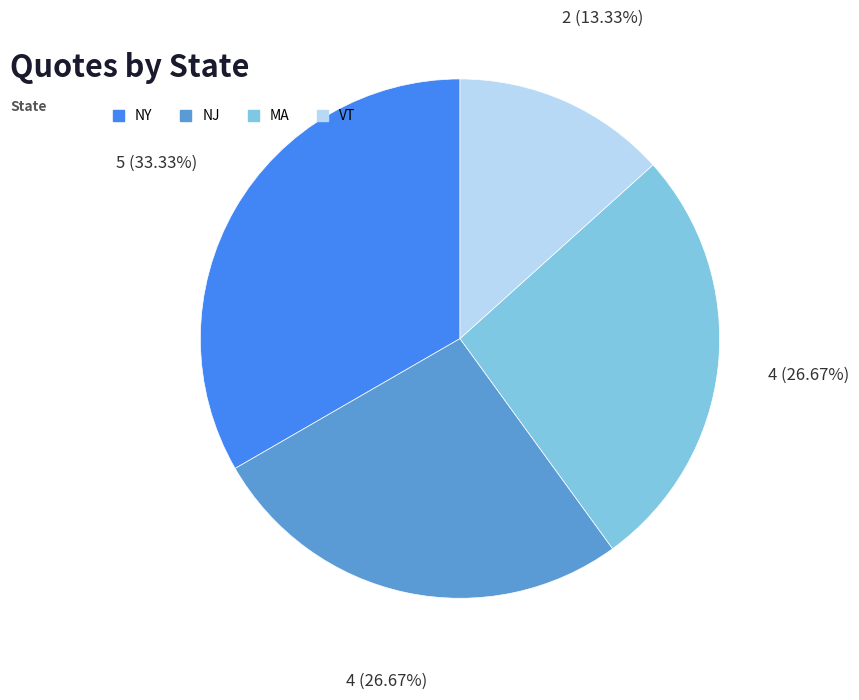

What percentage is NOT represented by MA?

73.3%